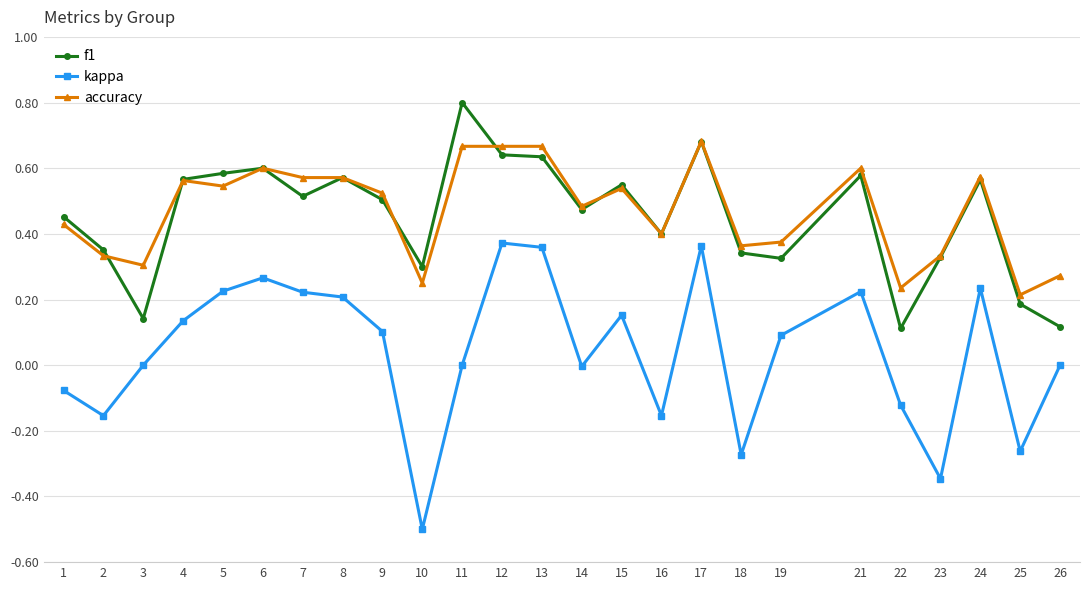

At which category does f1 reach its first local valley?

3